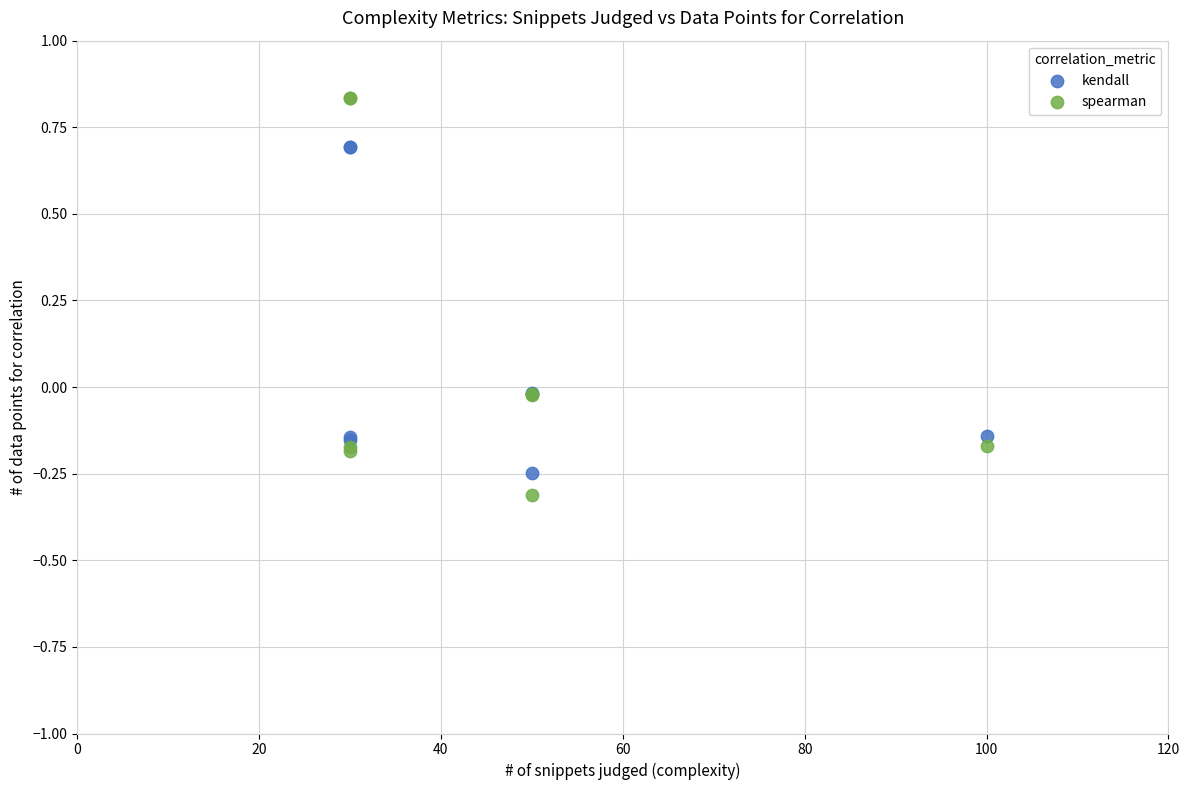

Which series reaches the minimum Y coordinate?

spearman